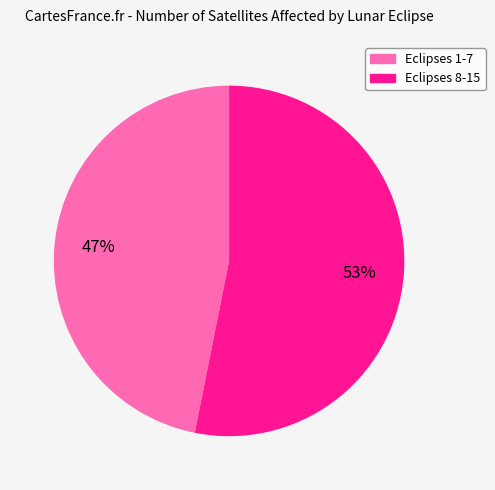

To the nearest percent, what is the difference between the largest and smallest slice percentages?

6%